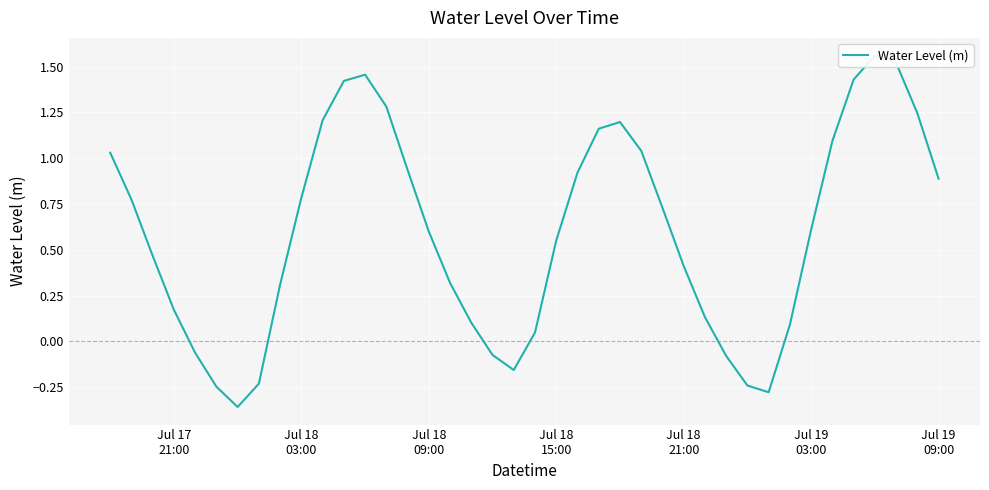

What is the minimum value shown in the chart?

-0.4